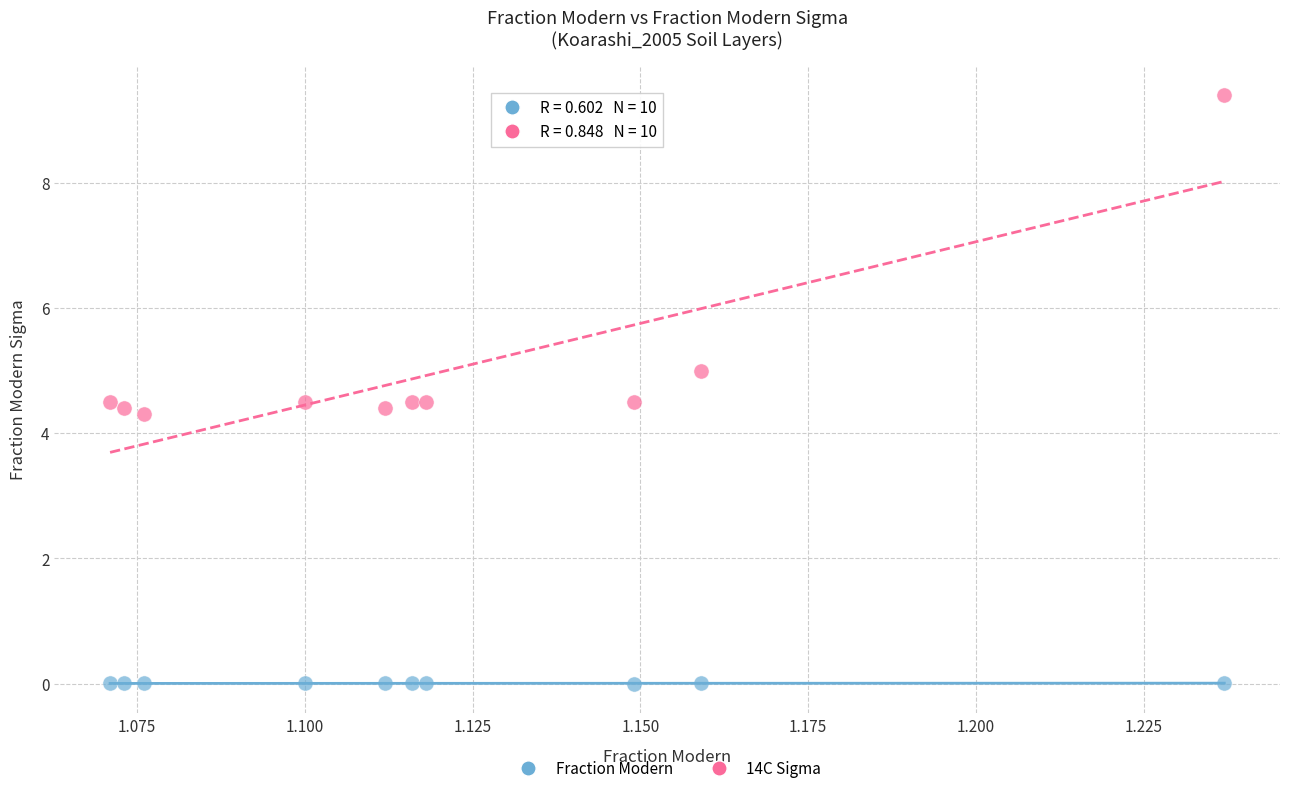

Across all data points, what is the range of Y values (max minus min)?

9.4